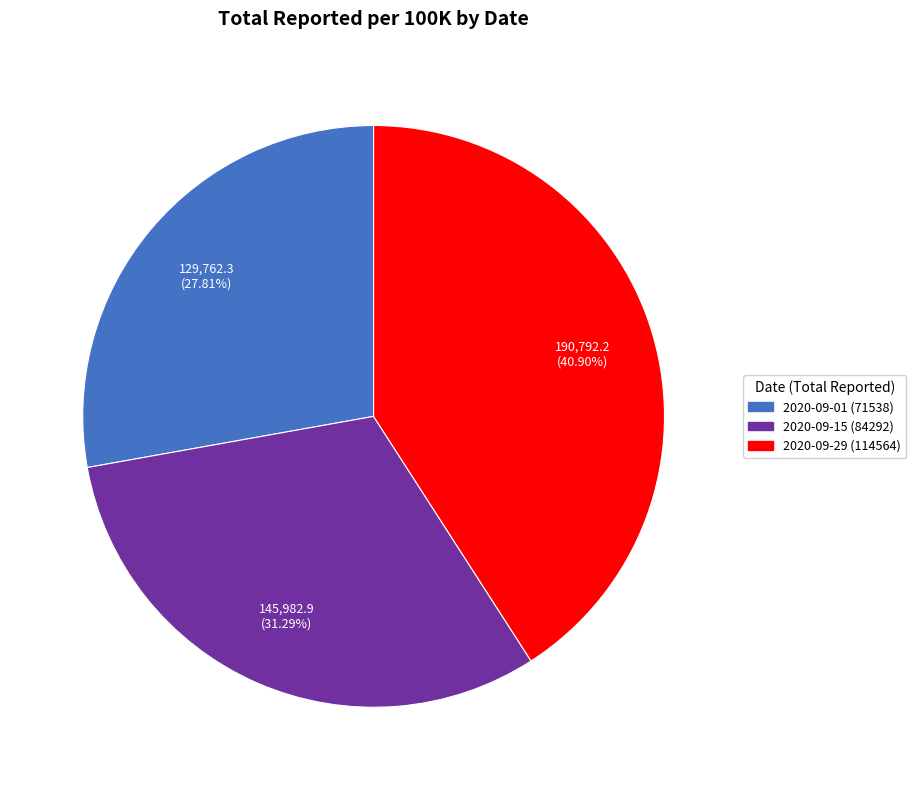

Which category has the biggest portion of the pie?

2020-09-29 (114564)